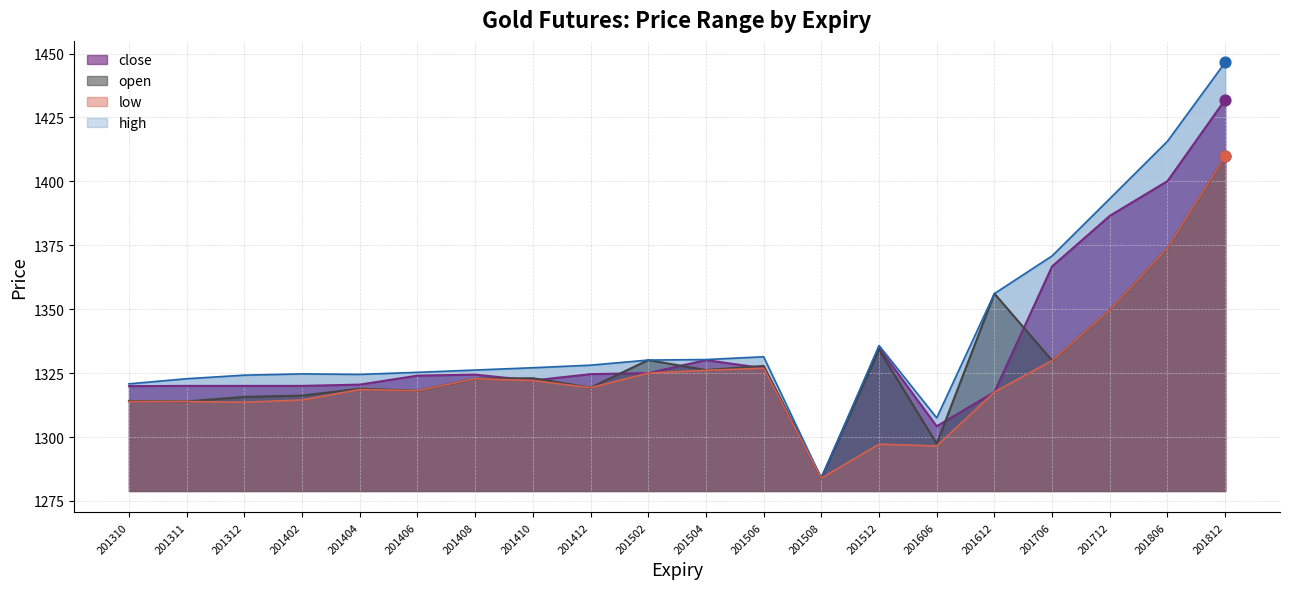

What are all the series names shown in the legend?

open, high, low, close